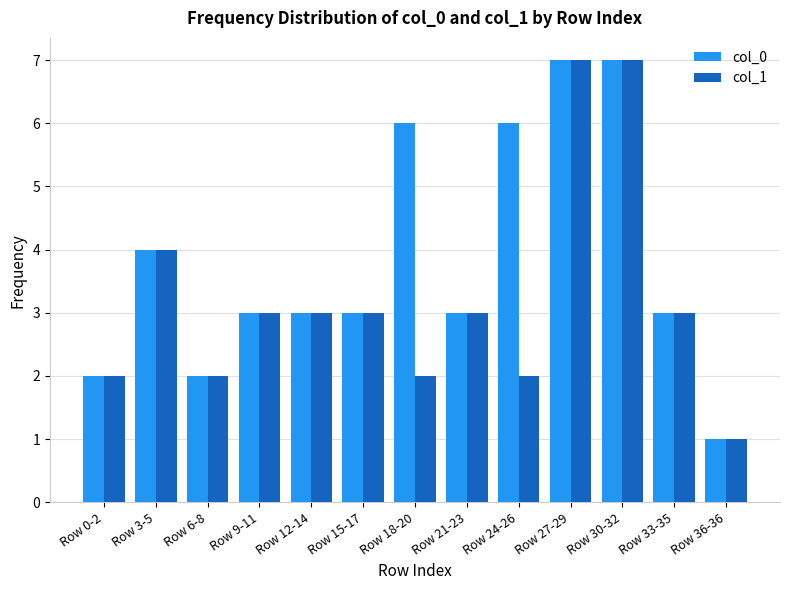

What is the greatest value displayed?

7